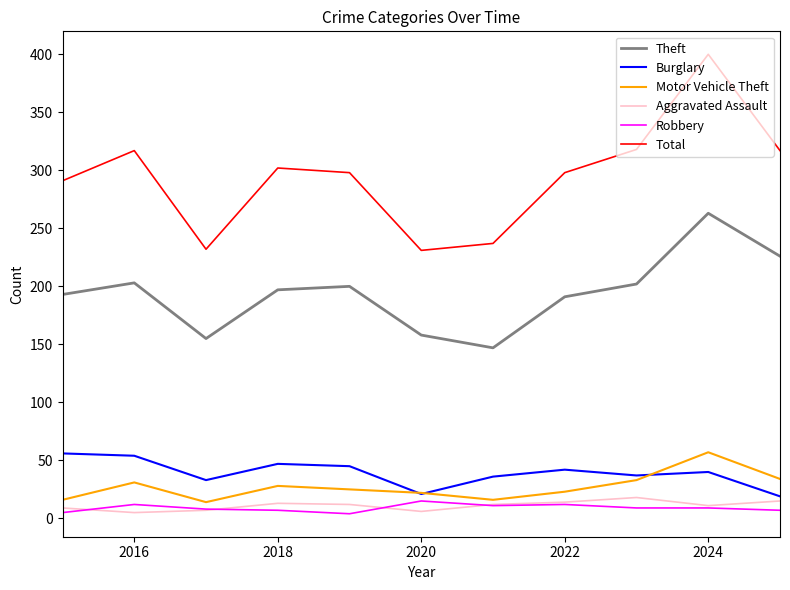

Which series has the largest total across all categories?

Total